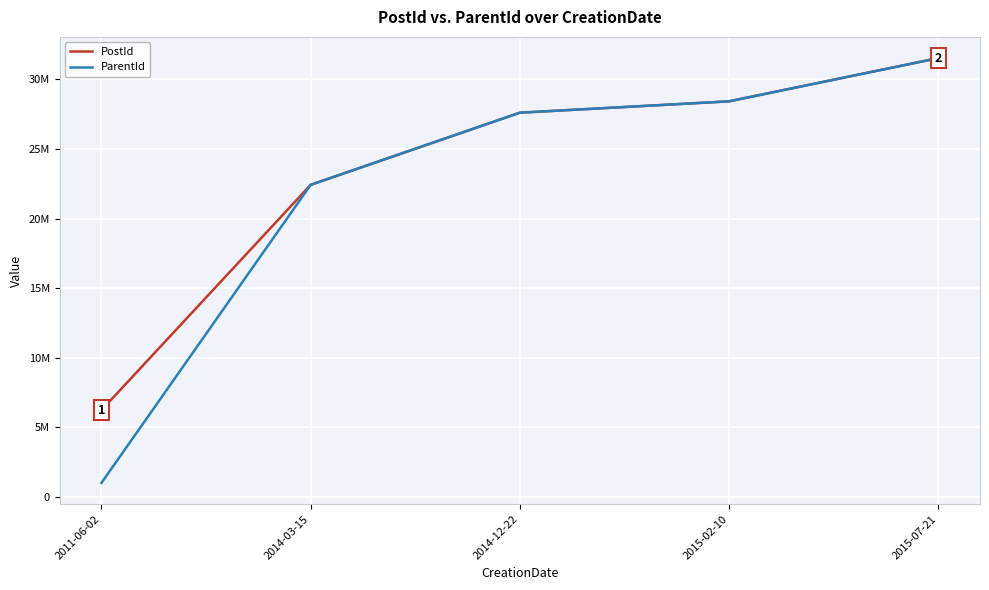

What are all the series names shown in the legend?

PostId, ParentId